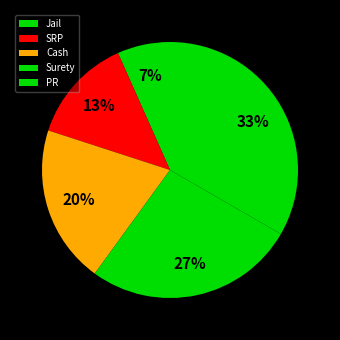

The Surety slice represents 37% of the pie. True or false?

False